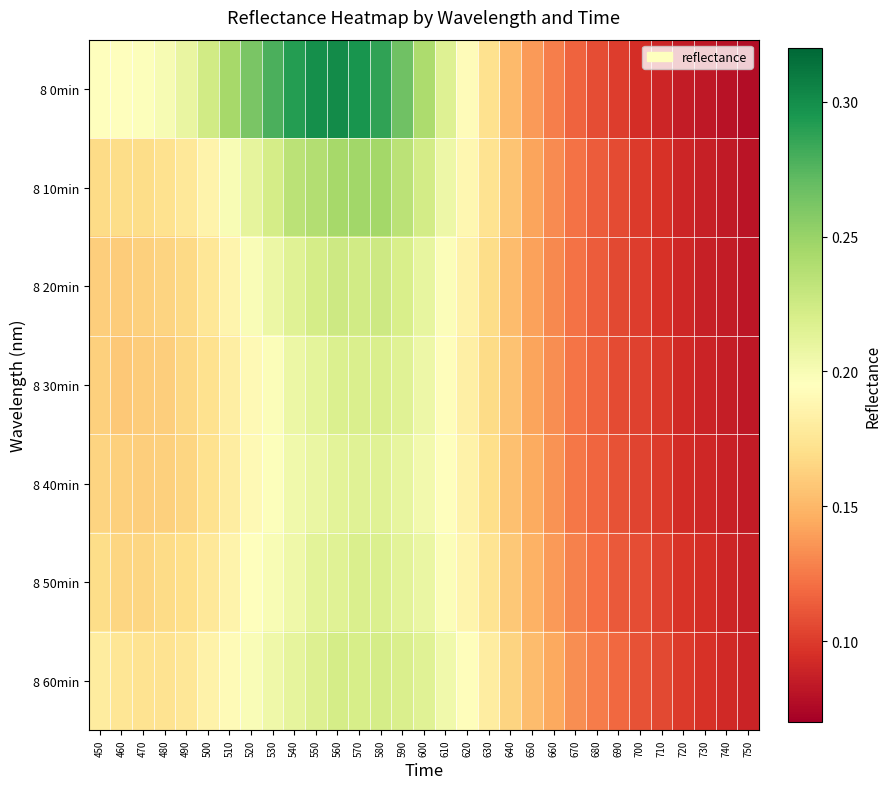

What is the total value across all series at 720?

0.6